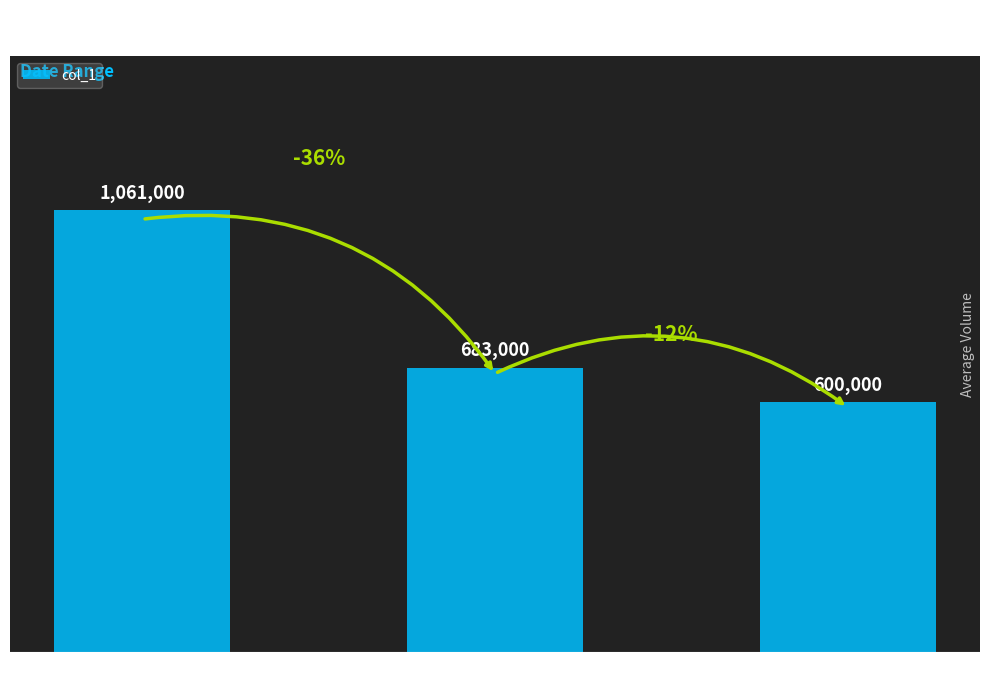

True or false: the data shows 600000 at 106/04/11.

True